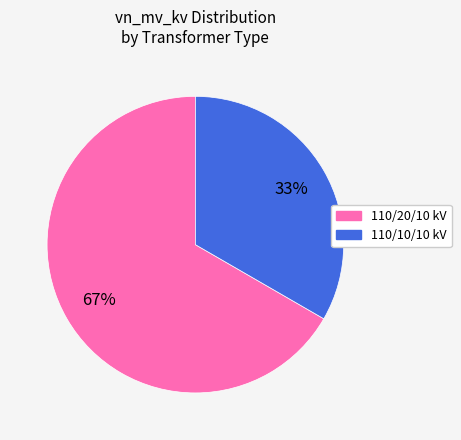

To the nearest percent, what is the average slice percentage?

50%